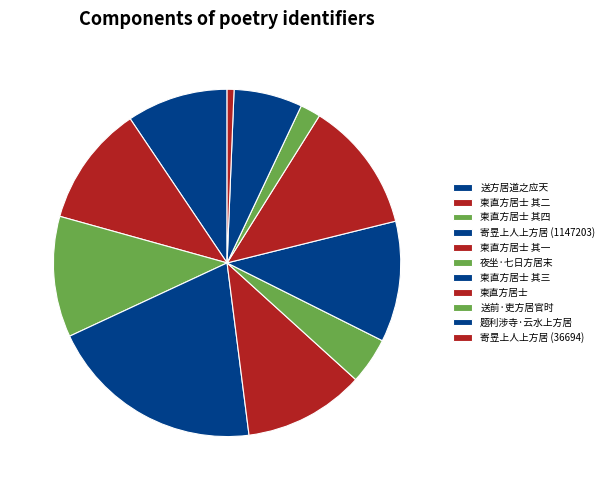

What percentage is the 送方居道之应天 slice, to the nearest percent?

9%